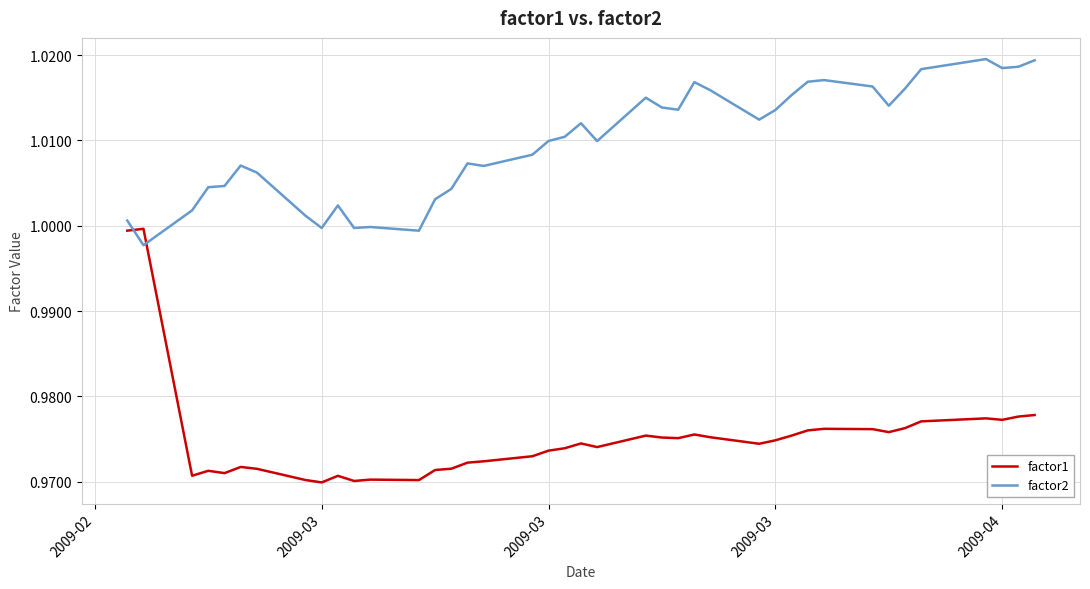

Which series has the largest total across all categories?

factor2